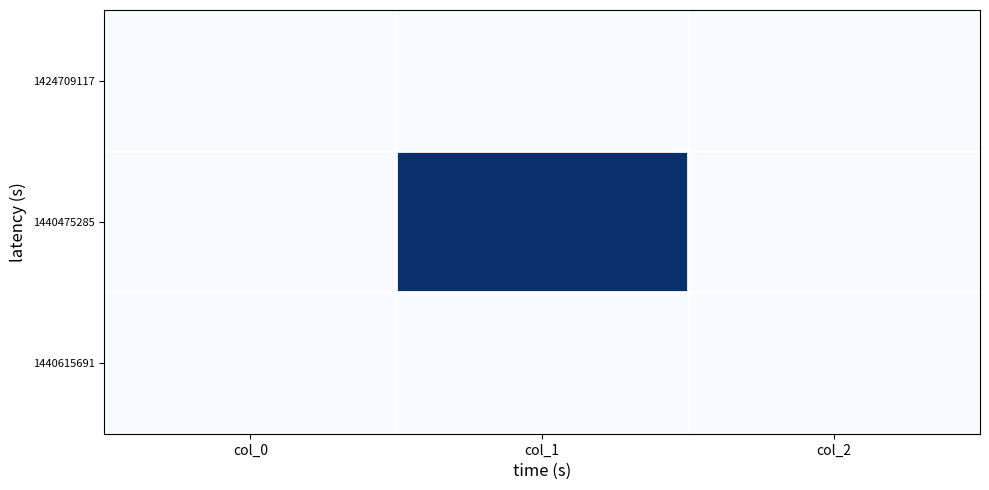

Reading left to right, extract all data points from this chart.

1424709117: col_0=0	col_1=0	col_2=0
1440475285: col_0=0	col_1=1	col_2=0
1440615691: col_0=0	col_1=0	col_2=0